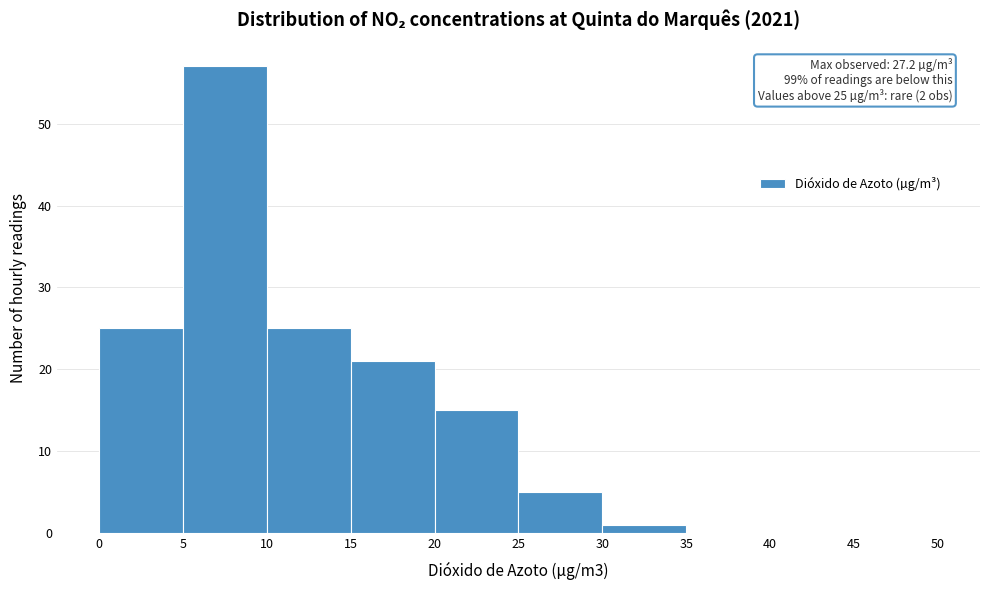

Over which range of the x-axis is the bar tallest?

5 to 10